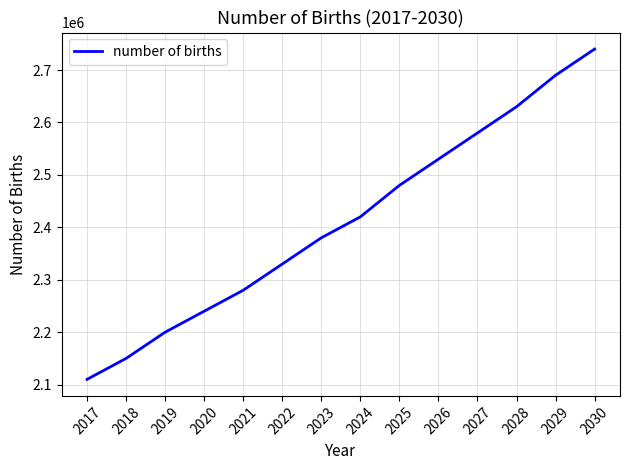

How many lines are shown in the chart?

1